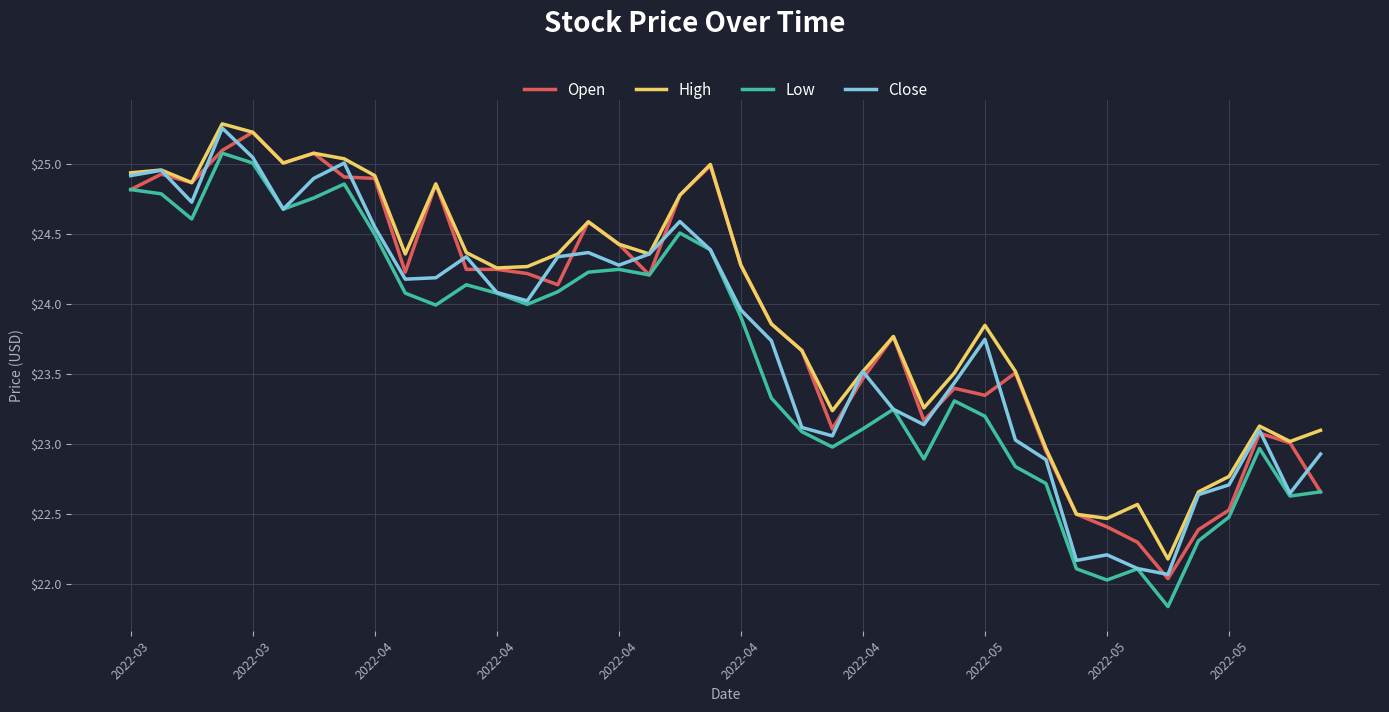

Where is the first local maximum for High?

2022-03